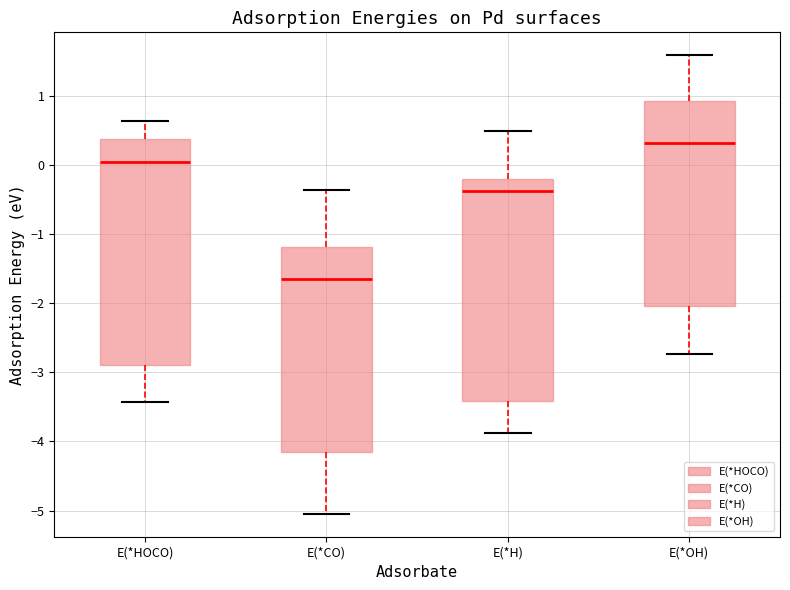

Which box has the lowest median line?

E(*CO)